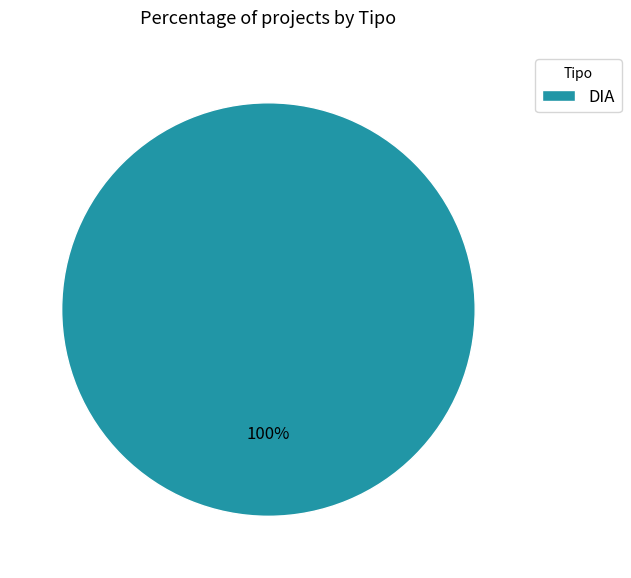

Rank the categories by value from highest to lowest.

DIA